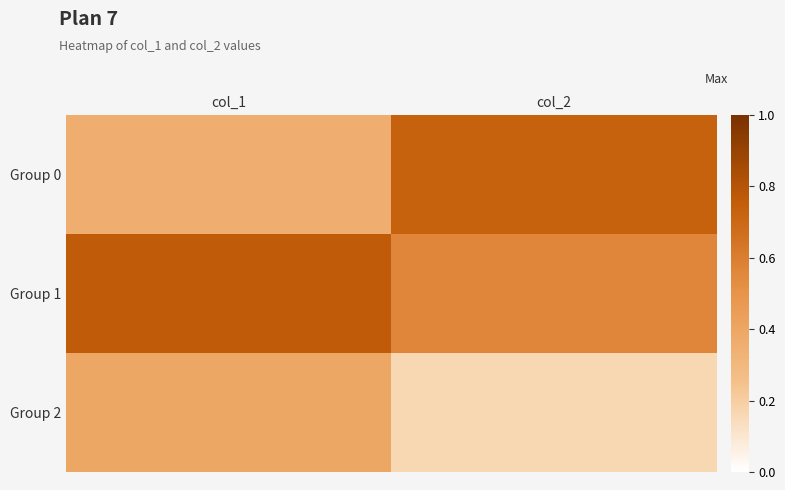

Reading left to right, transcribe all the data shown in this chart.

Group 0: col_1=0.4	col_2=0.7
Group 1: col_1=0.8	col_2=0.6
Group 2: col_1=0.4	col_2=0.2